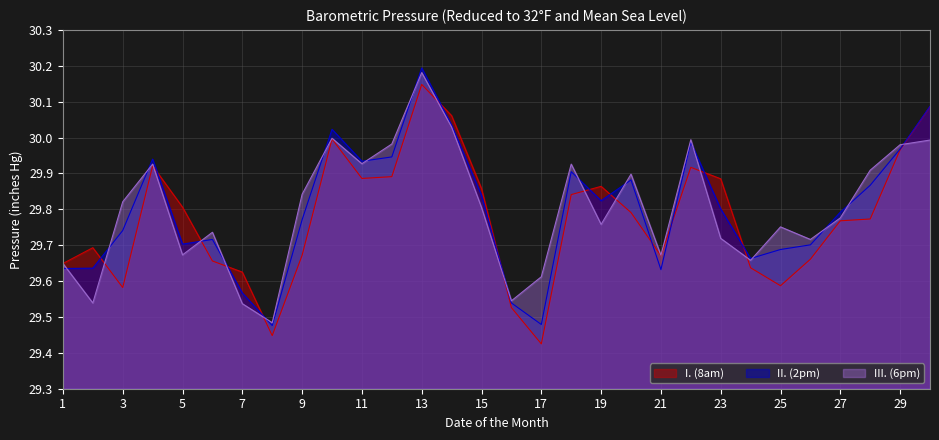

The value of I. (8am) at 29 is 30.0. True or false?

True